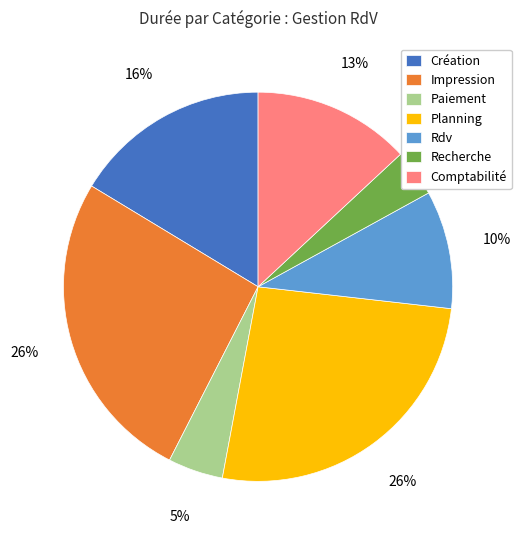

How many slices are in this pie chart?

7